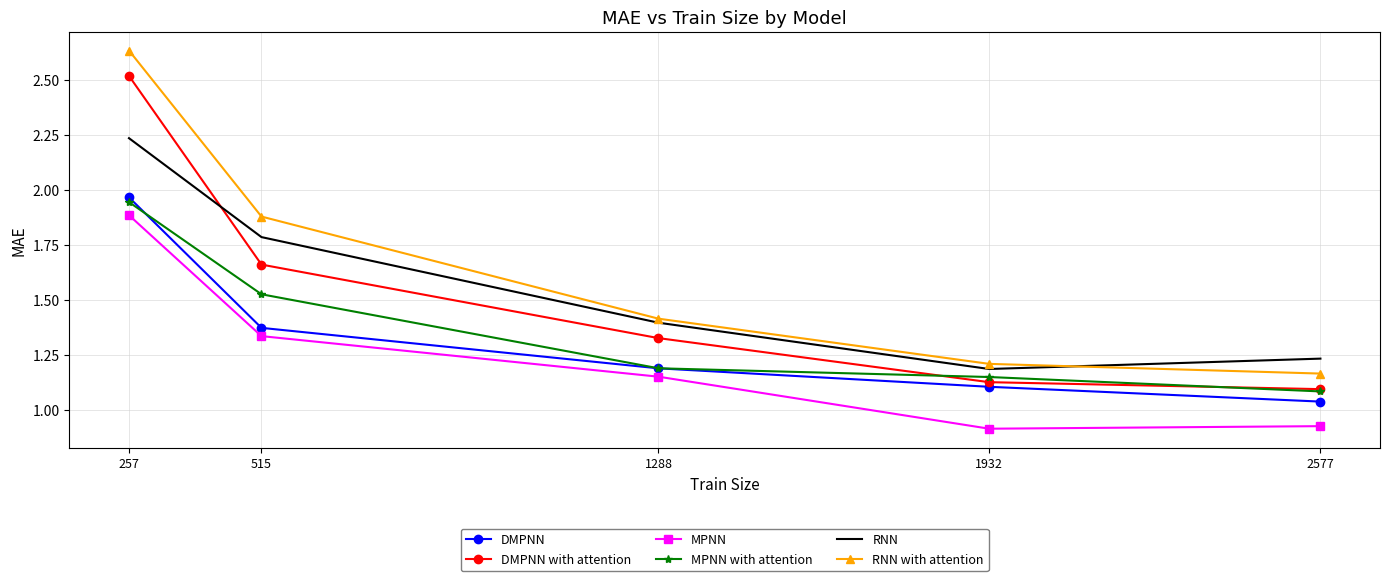

What is the total value across all series at 1288?

7.7